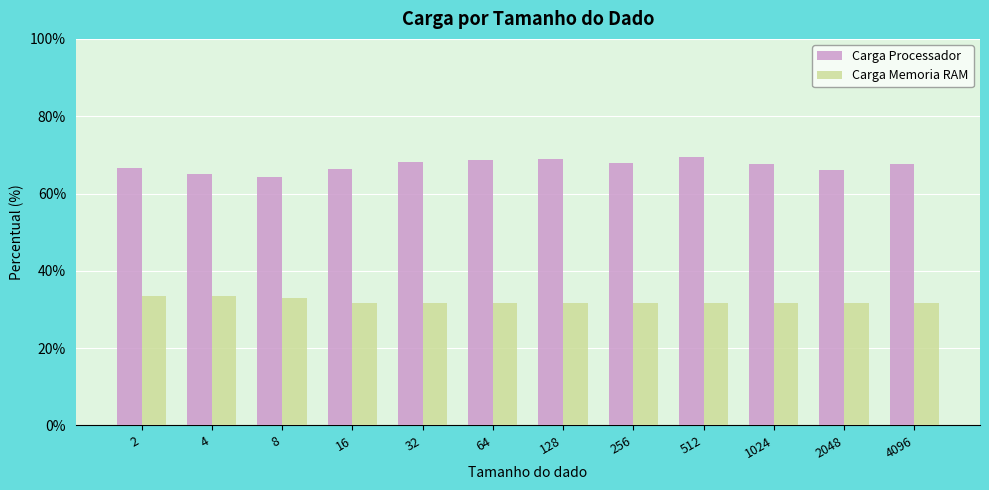

Is it true that Carga Processador equals 117.2 at 4096?

False